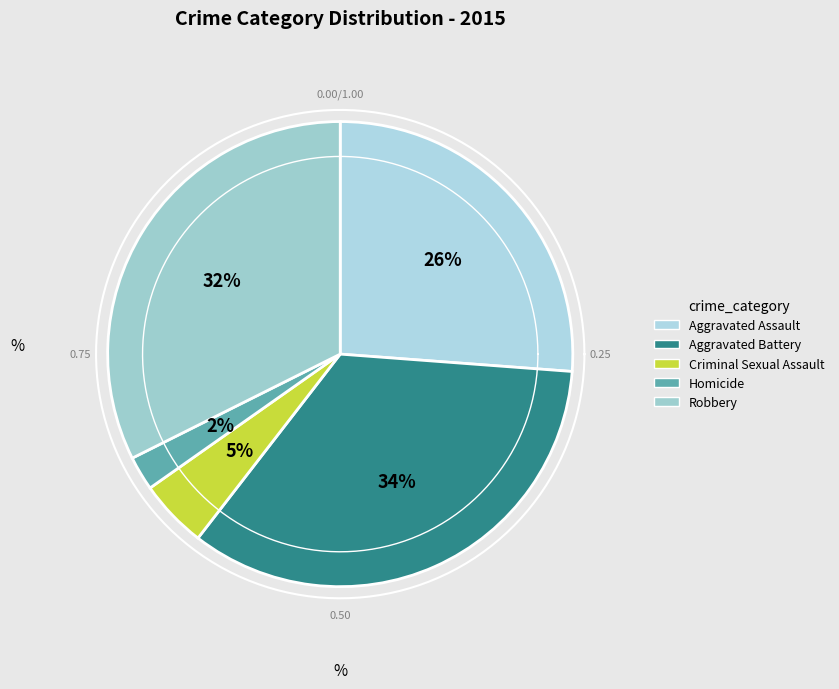

Which category has the smallest portion of the pie?

Homicide